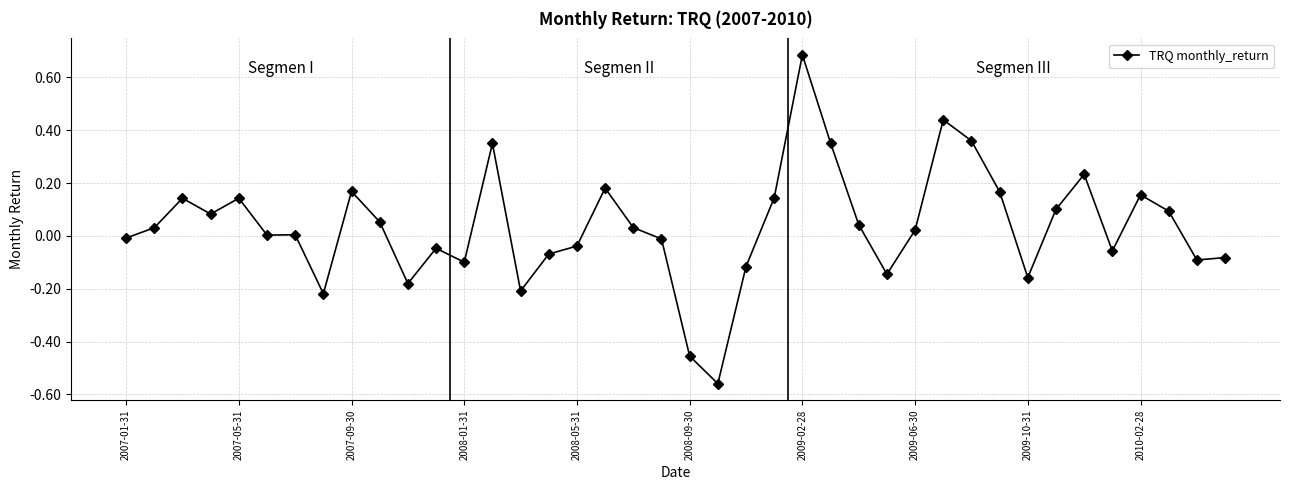

How many series are shown in this chart?

1